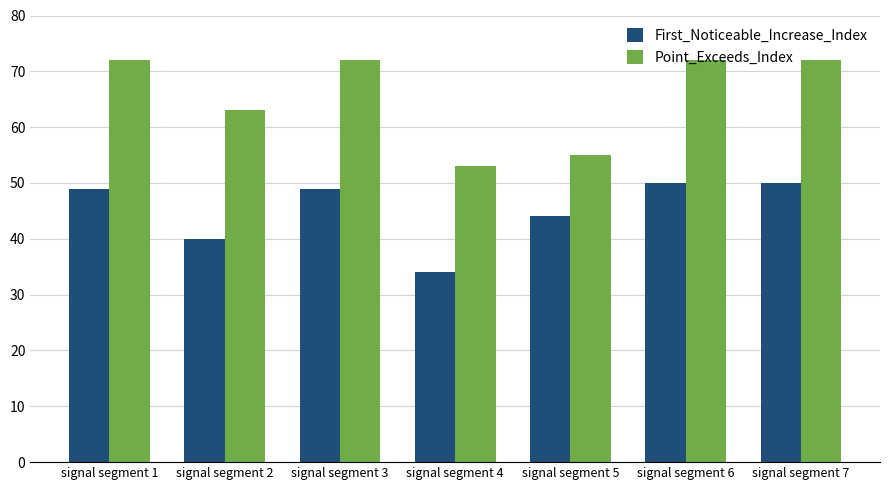

Which series has the widest spread of values?

Point_Exceeds_Index